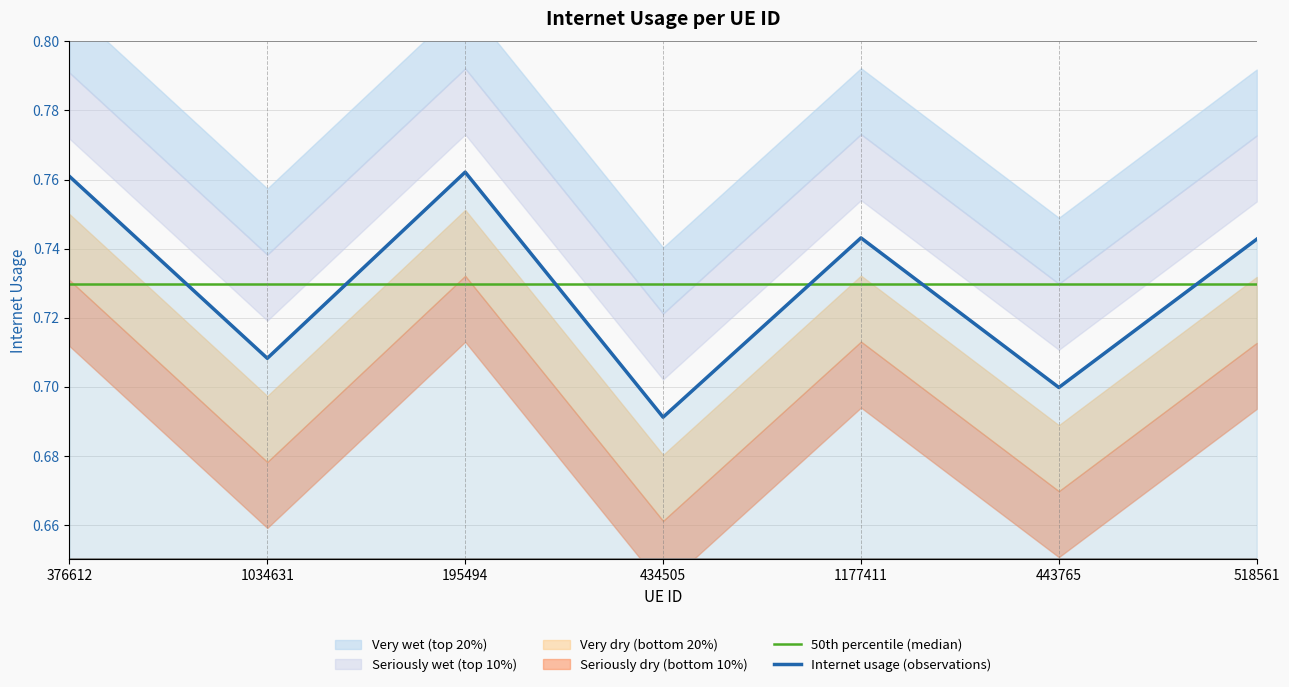

Which series changed the most between 376612 and 518561?

Internet usage (observations)